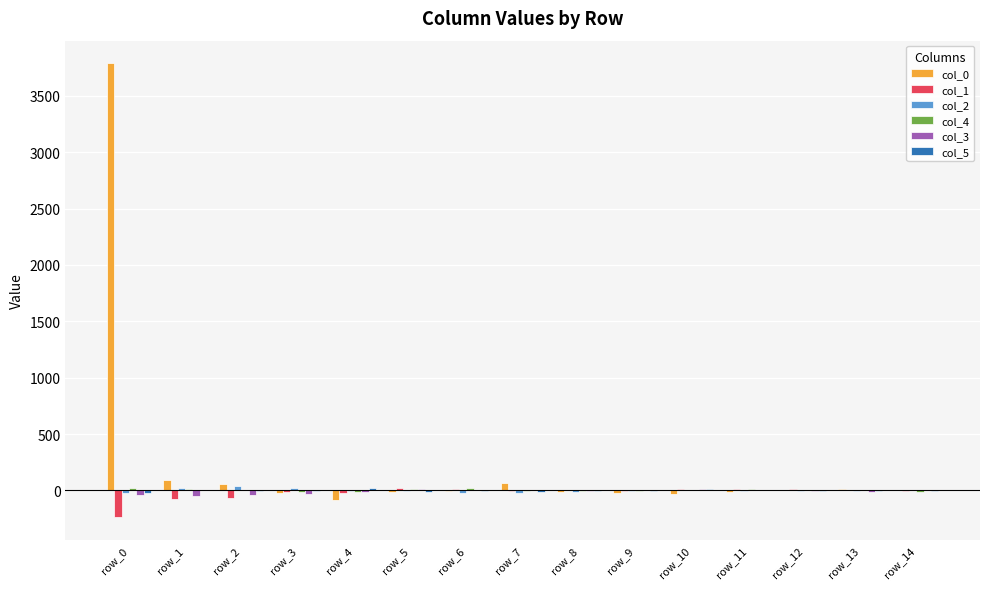

Count the number of categories in the chart.

15